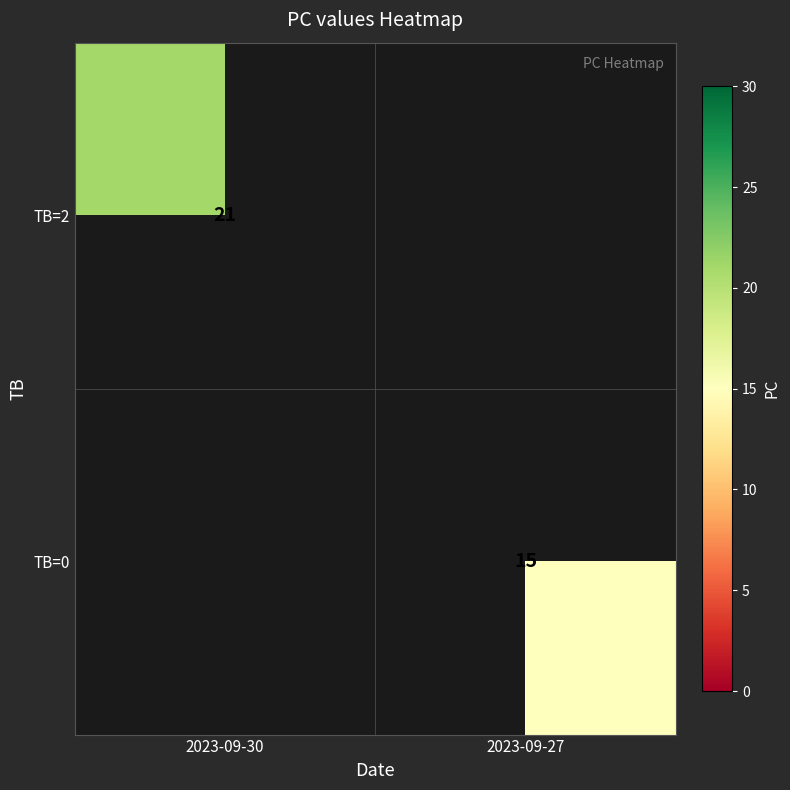

How many data points does each series have?

2